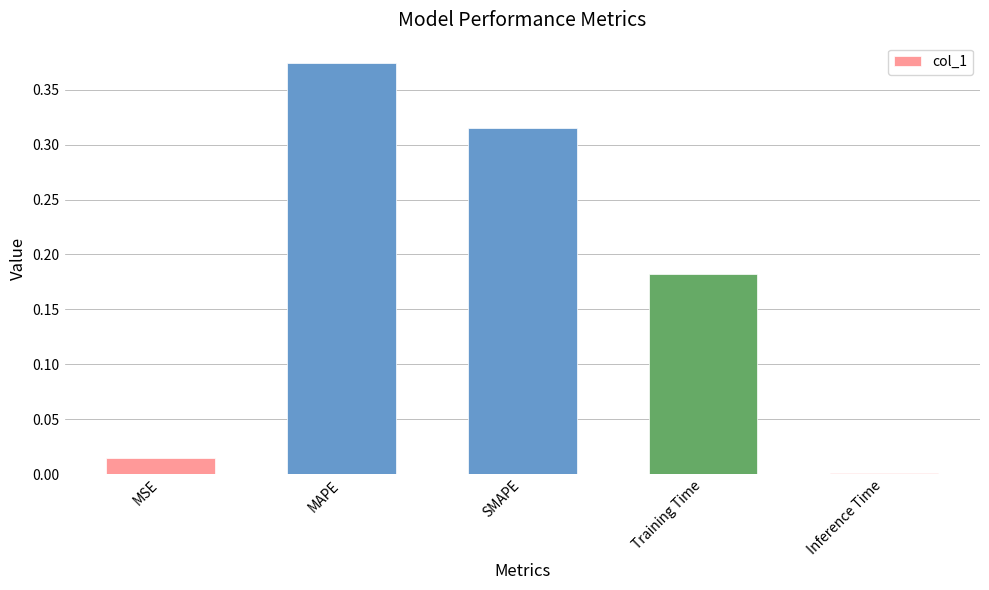

How many series are shown in this chart?

1